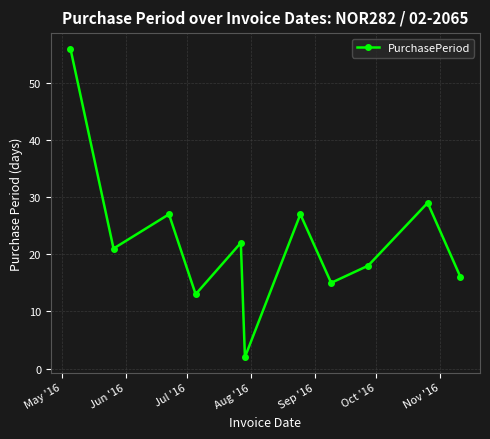

What is the difference between the maximum and second lowest values?

43